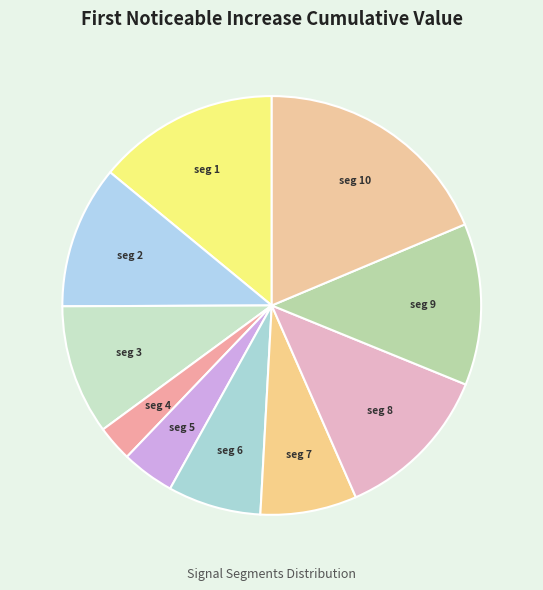

How many slices are in this pie chart?

10